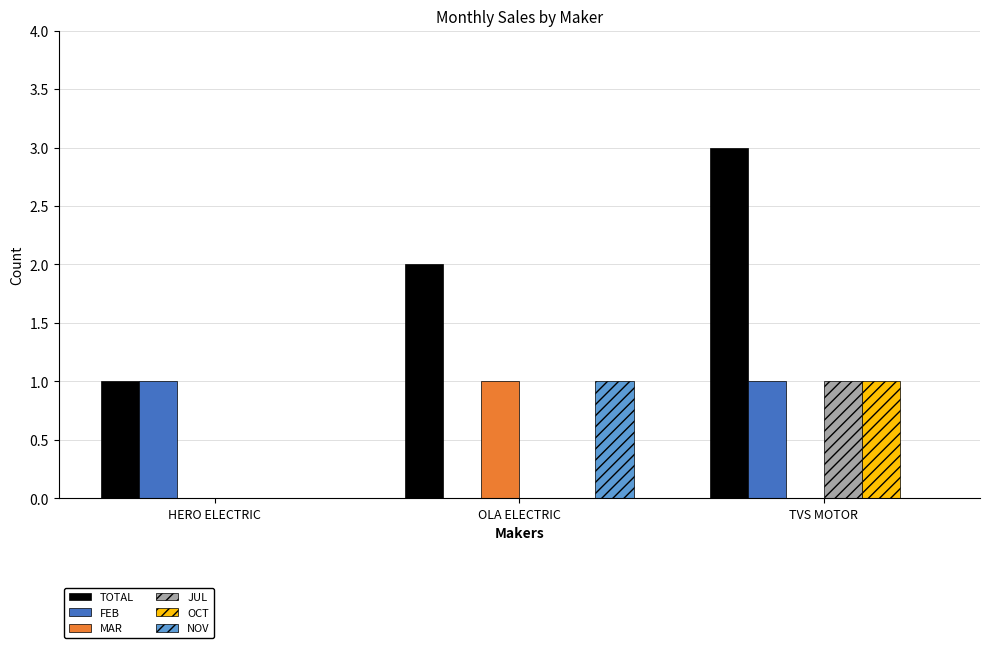

At which category is the sum across all series the highest?

TVS MOTOR